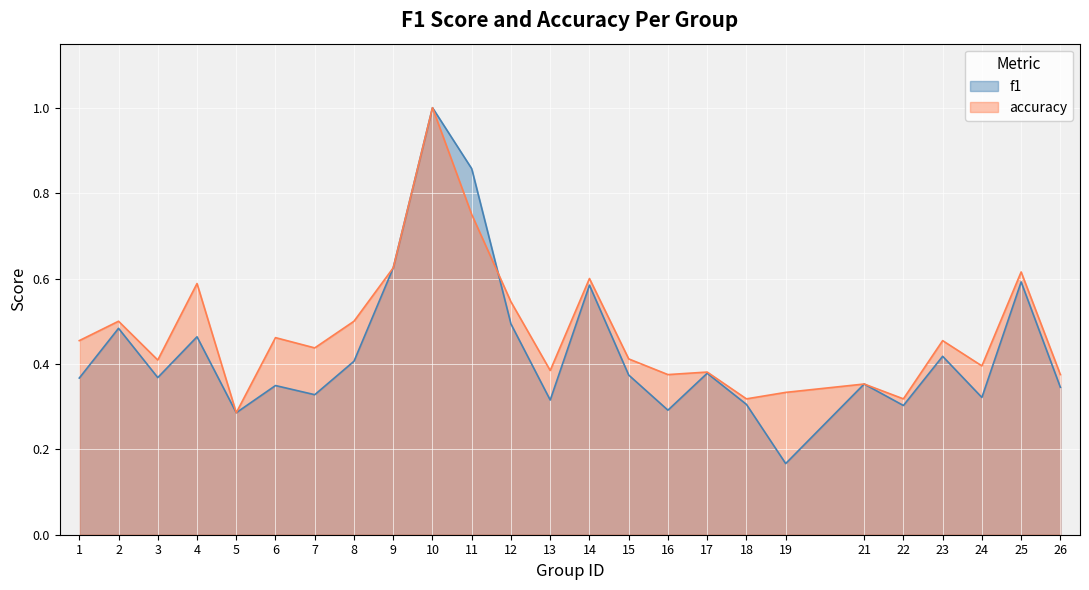

Rank the categories by accuracy value from highest to lowest.

10, 11, 9, 25, 14, 4, 12, 2, 8, 6, 1, 23, 7, 15, 3, 24, 13, 17, 16, 26, 21, 19, 18, 22, 5